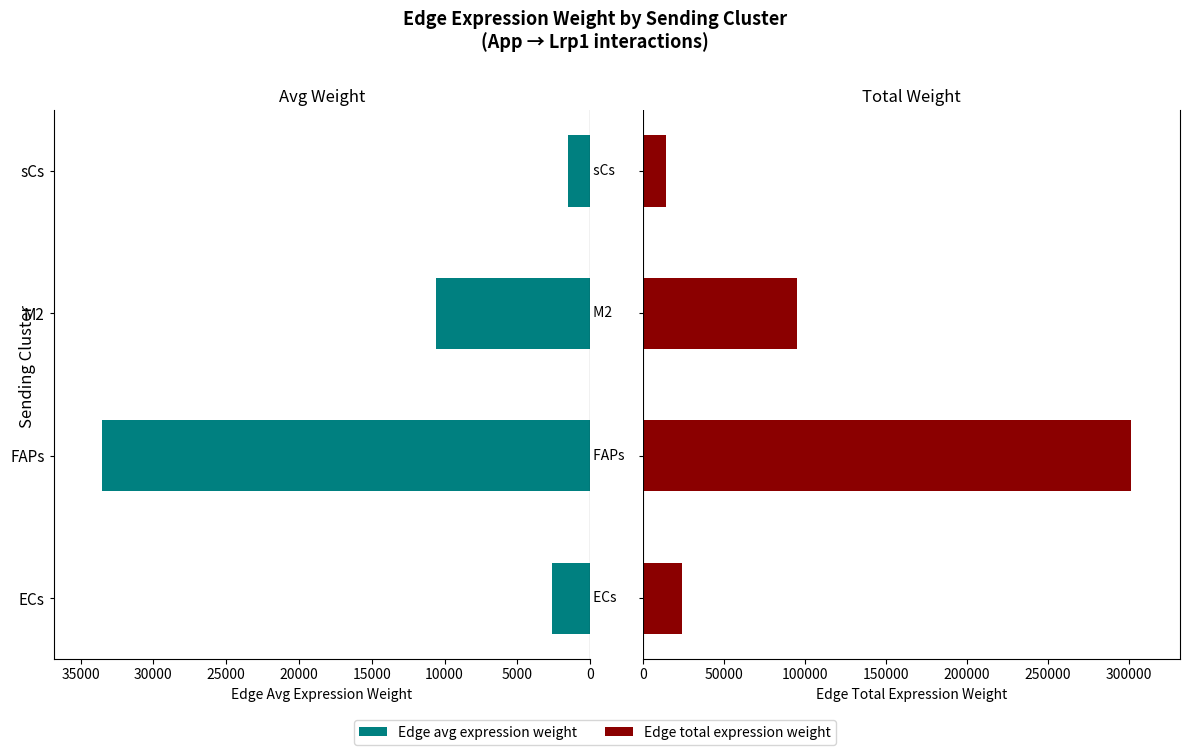

Count the number of categories in the chart.

4